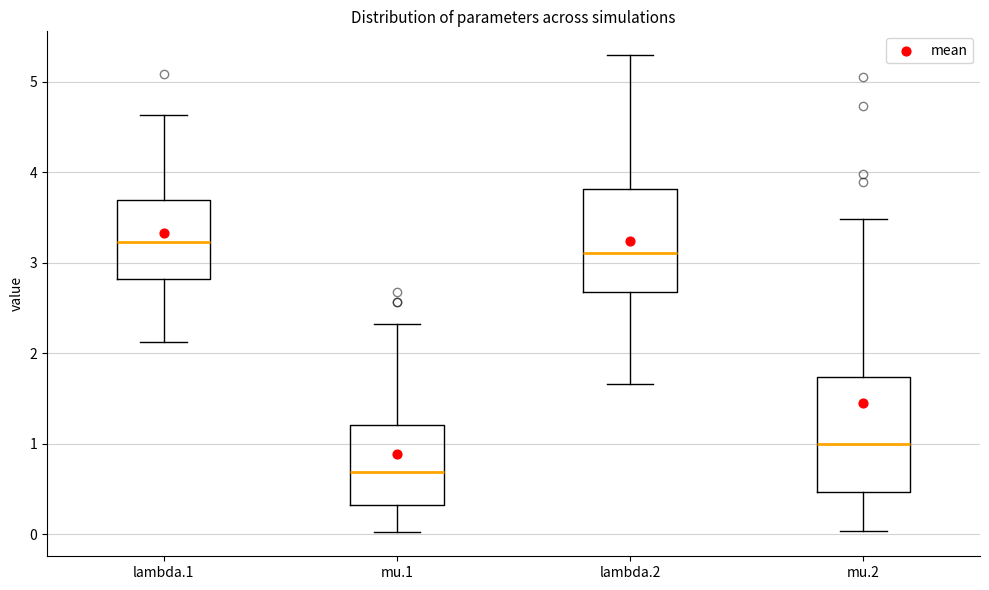

Where is the lower edge of the box for lambda.2 on the y-axis? The values are not printed on the chart, so give them approximately, as read against the axis.

2.7